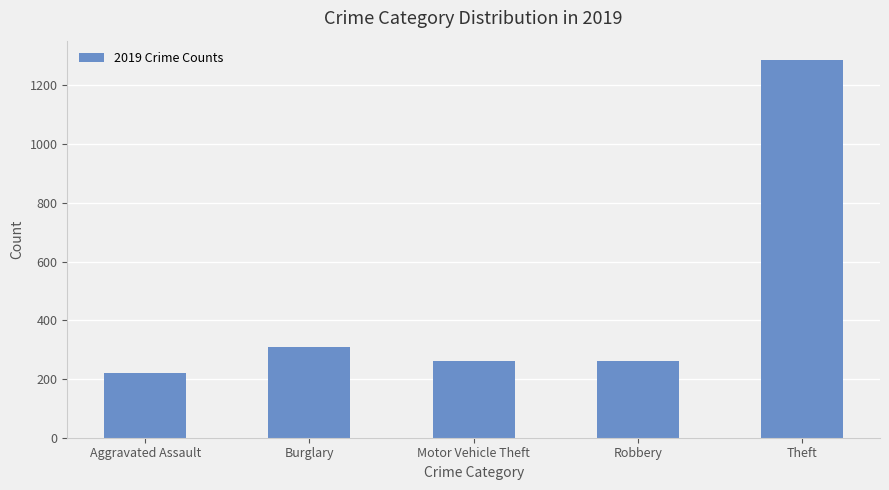

Approximately how many times larger is the value at Theft compared to Robbery?

4.9